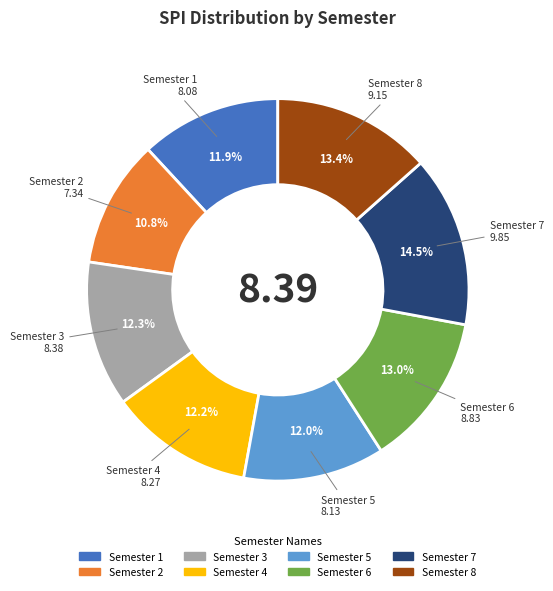

True or false: Semester 7 accounts for 29% of the total.

False